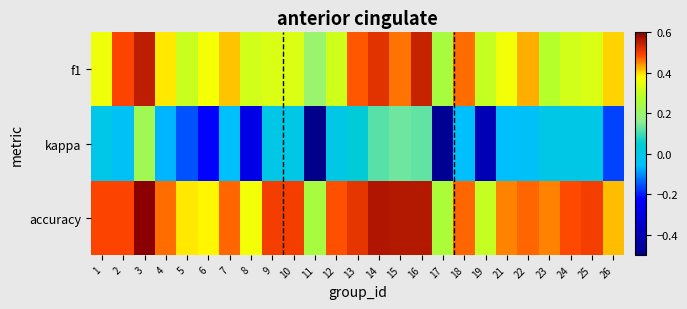

What is the minimum value shown in the chart?

-0.5